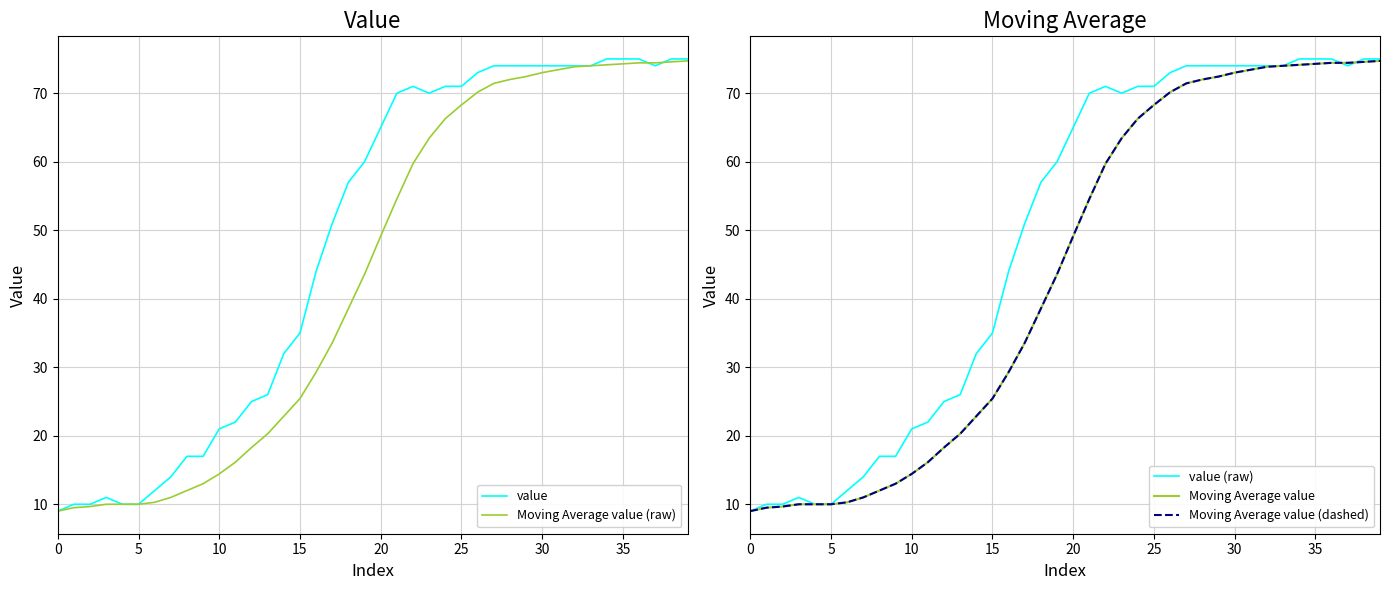

The value of Moving Average value at 29 is 94.3. True or false?

False